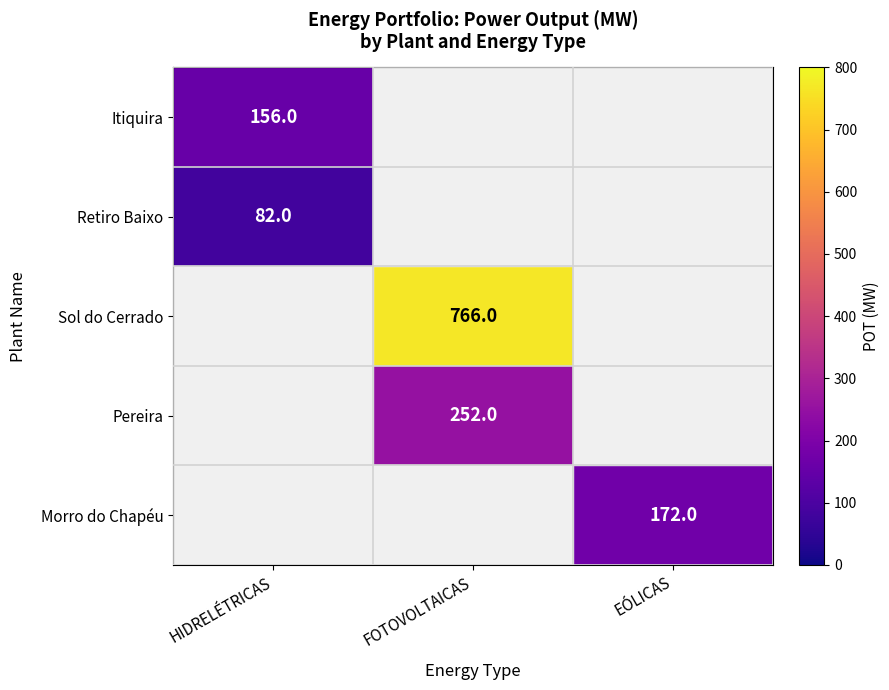

Is the value of Pereira at FOTOVOLTAICAS greater than the value of Morro do Chapéu at EÓLICAS?

Yes